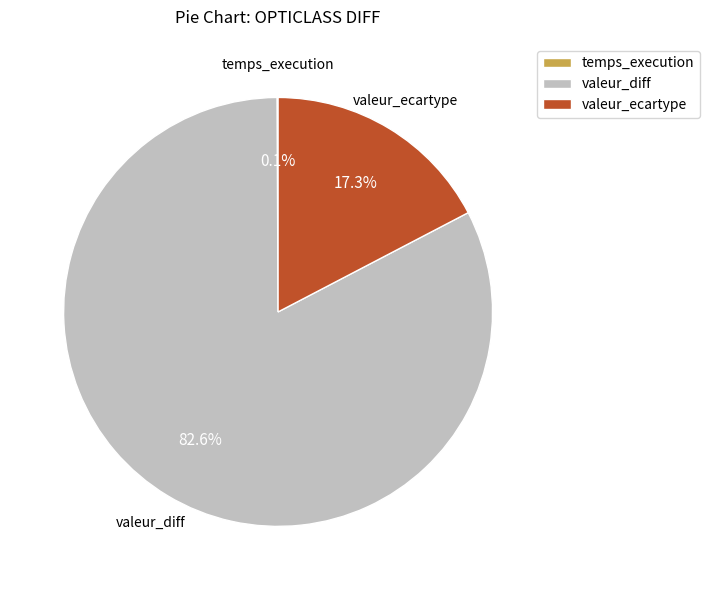

Which slice represents more than half of the pie?

valeur_diff